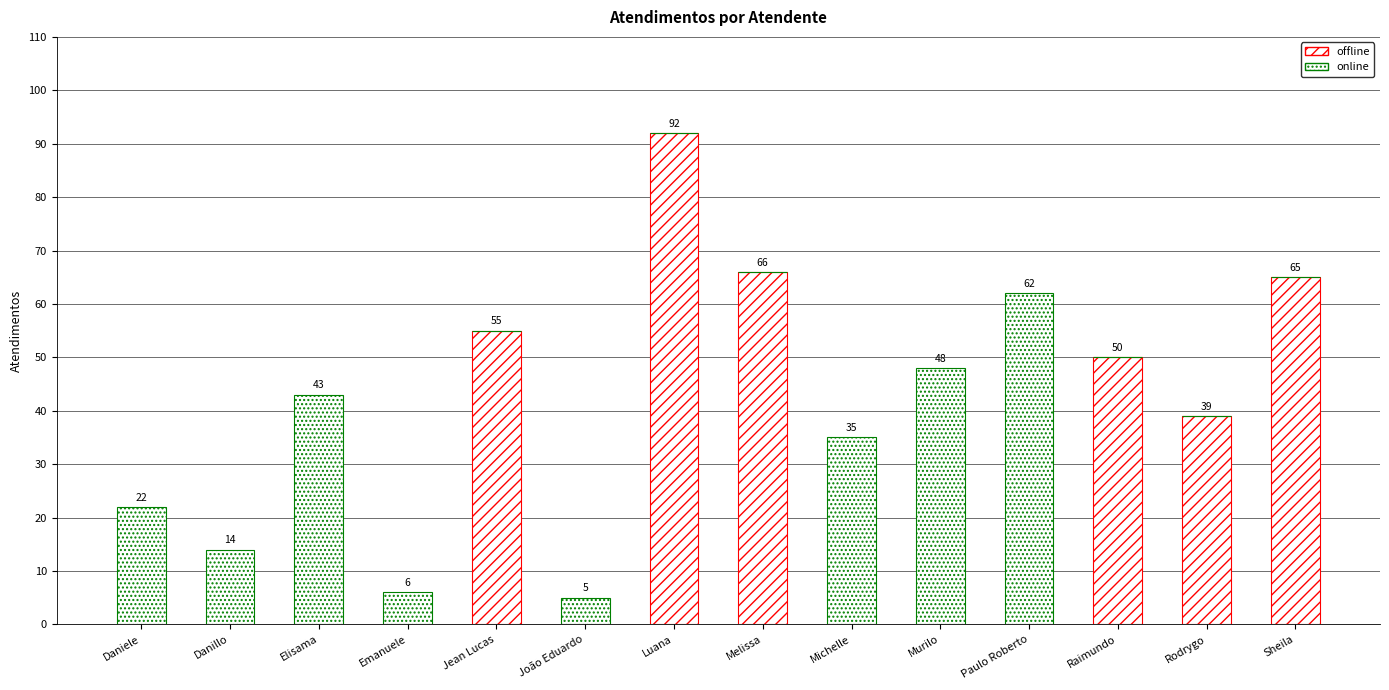

Between Daniele and Luana, which is larger?

Luana